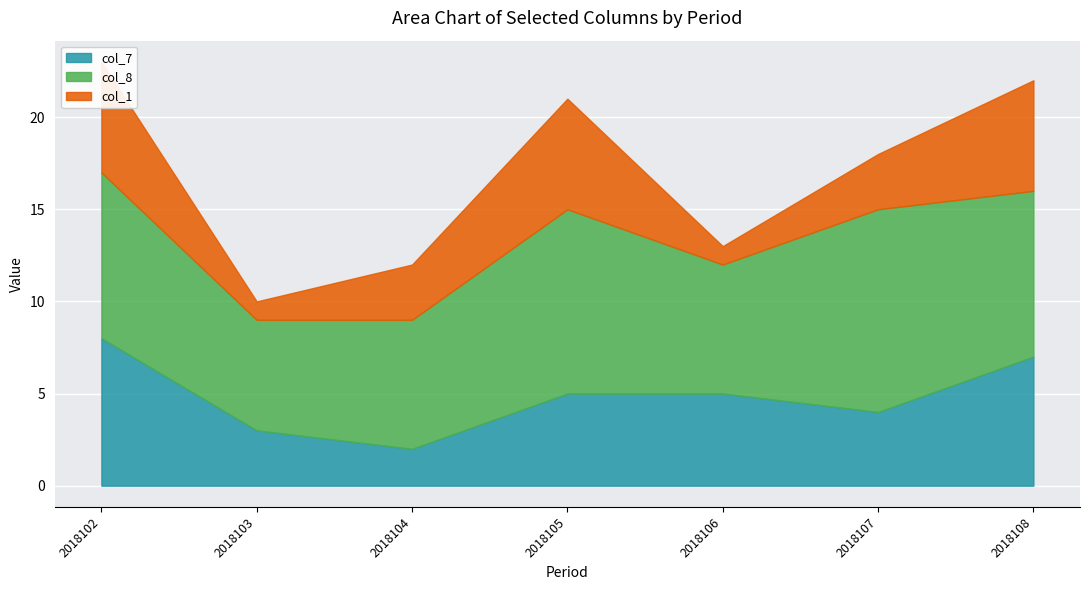

How many col_7 values are between 3 and 7?

5